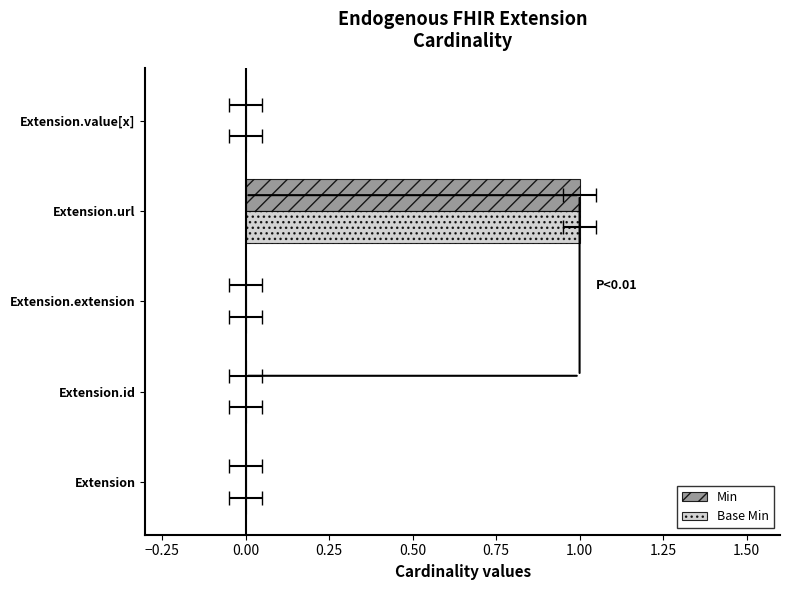

Are the bars grouped side by side (vs. stacked)?

Yes